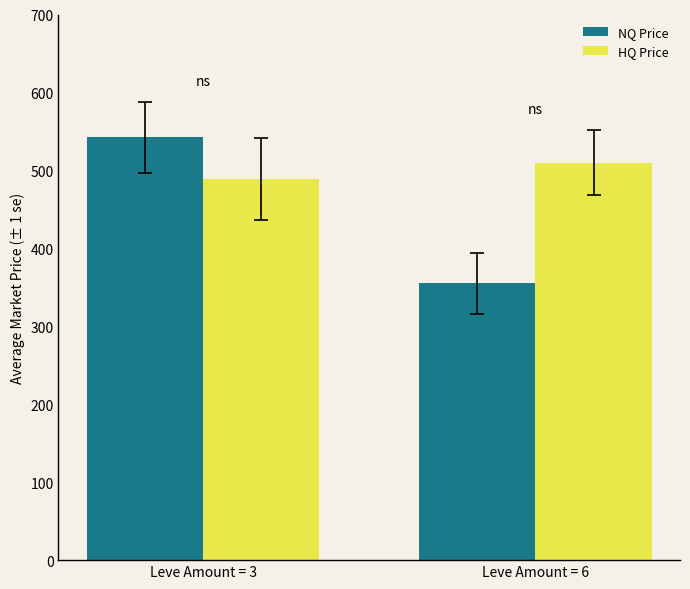

What is the minimum value shown in the chart?

355.0